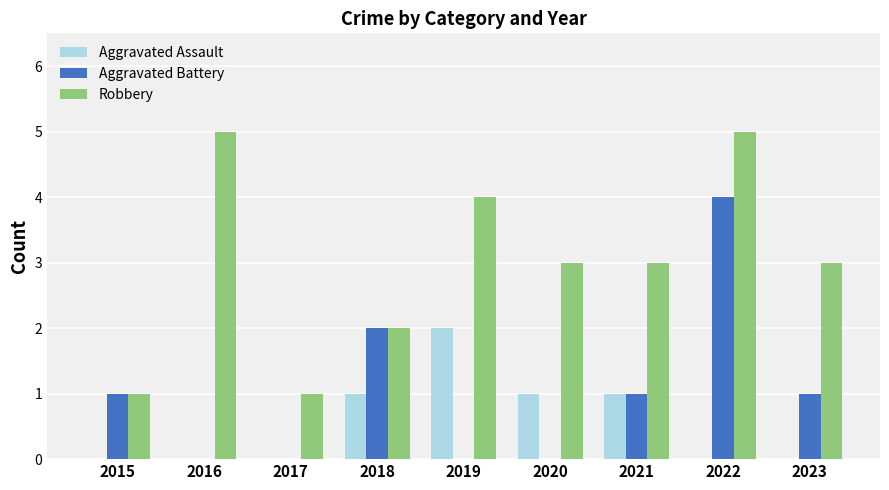

Which series changed the most between 2015 and 2021?

Robbery